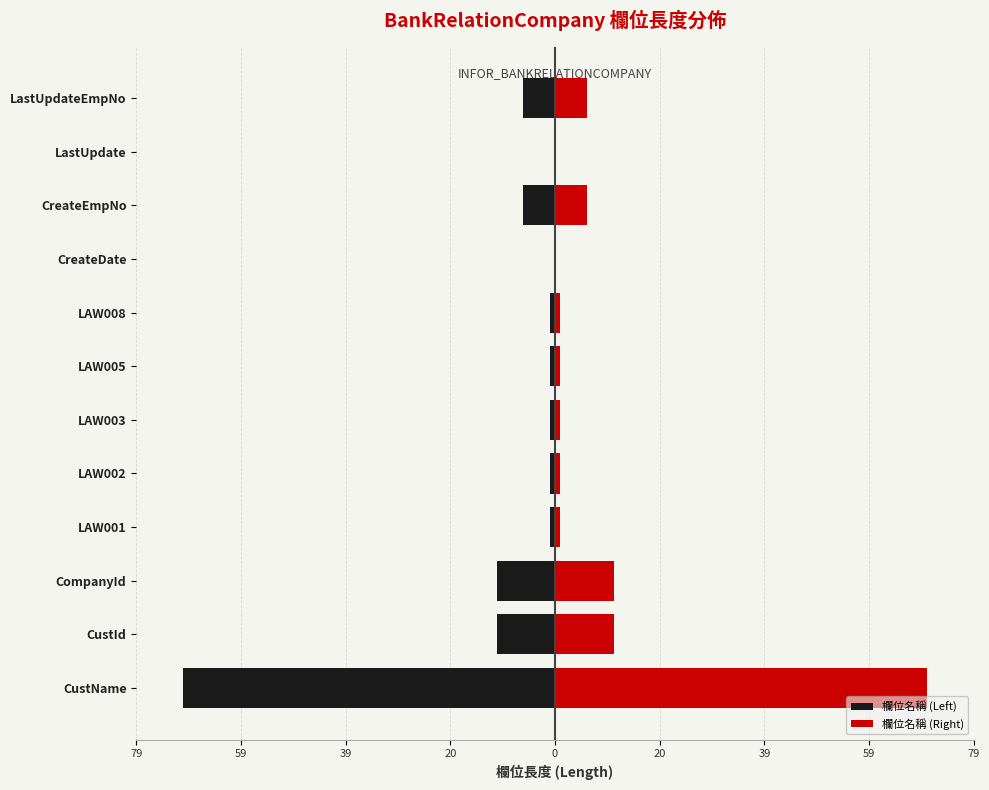

How many values in the 欄位名稱 (Left) series are below 0?

10